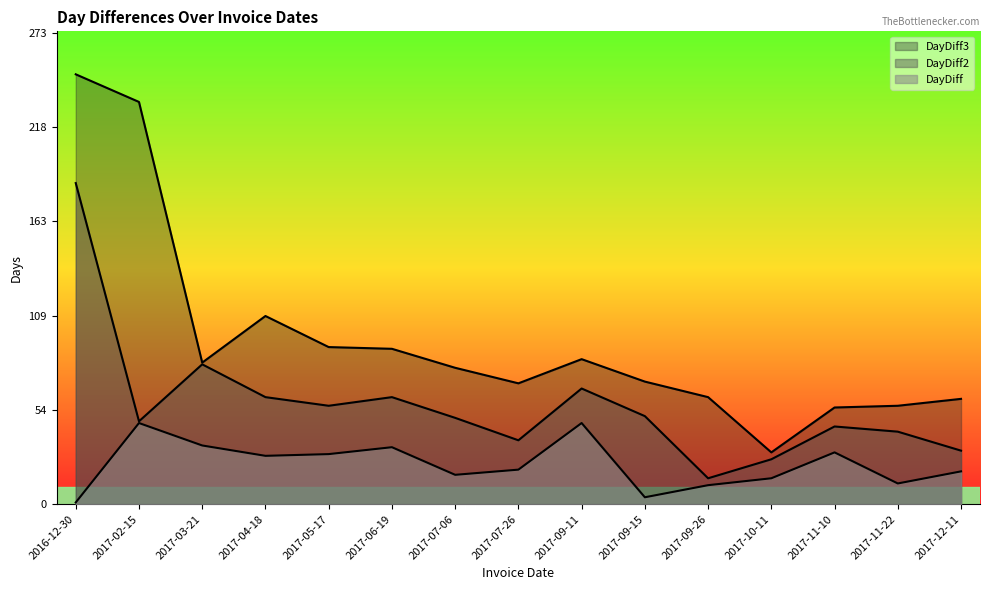

True or false: DayDiff2 has more than 0 points higher than both neighbors.

True